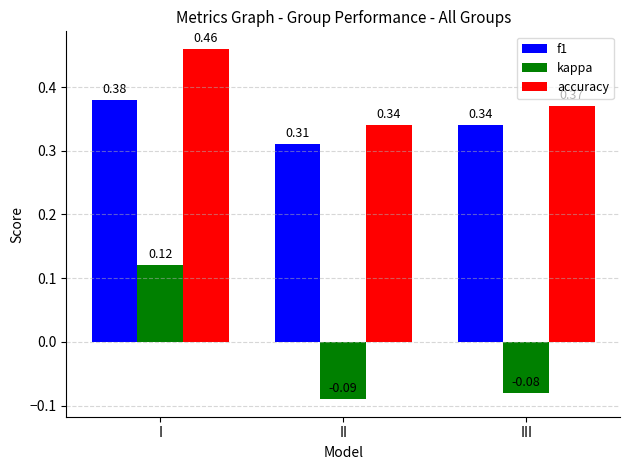

Which series has the largest total across all categories?

accuracy